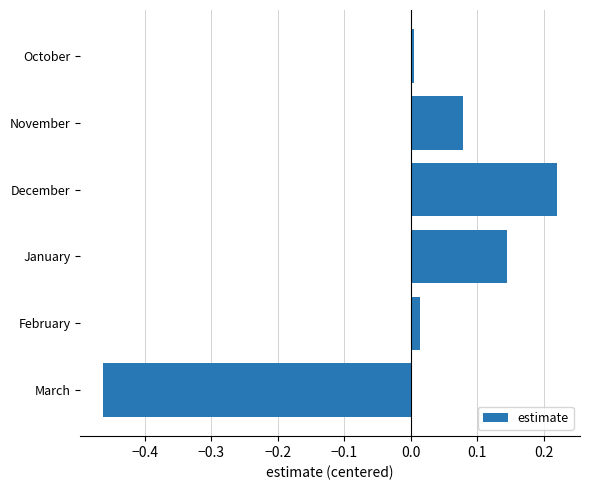

The value at November is 0.0. True or false?

False